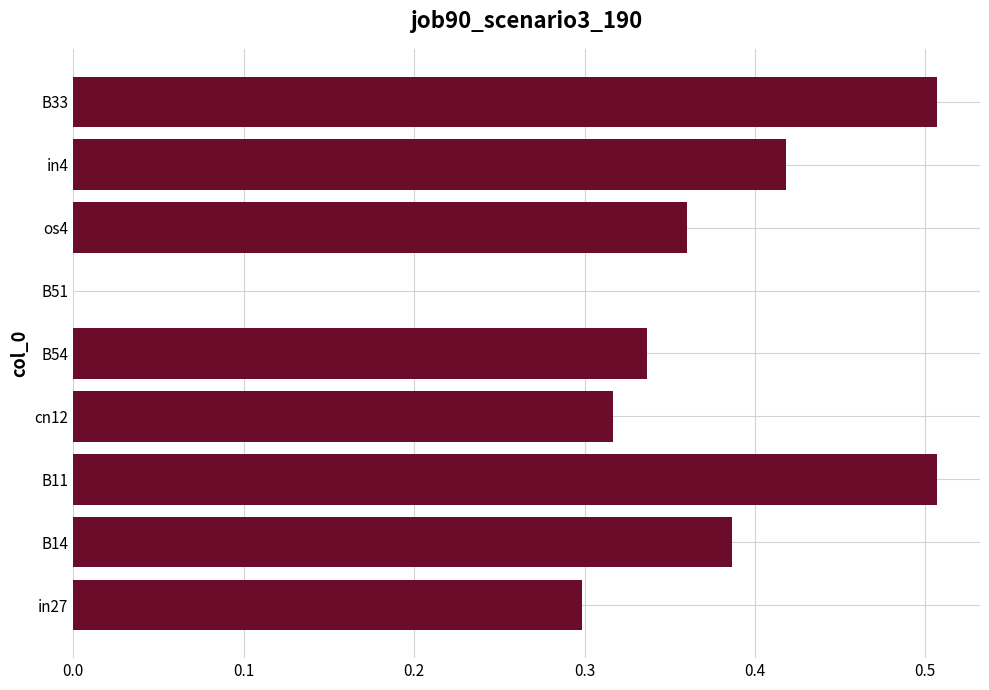

Are the bars grouped side by side (vs. stacked)?

No